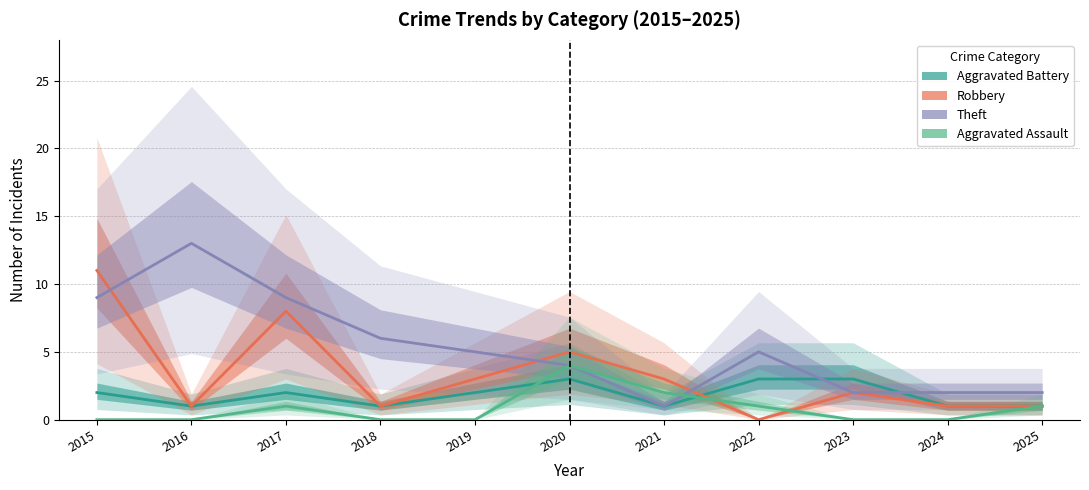

True or false: Aggravated Assault and Aggravated Battery cross at least once.

True